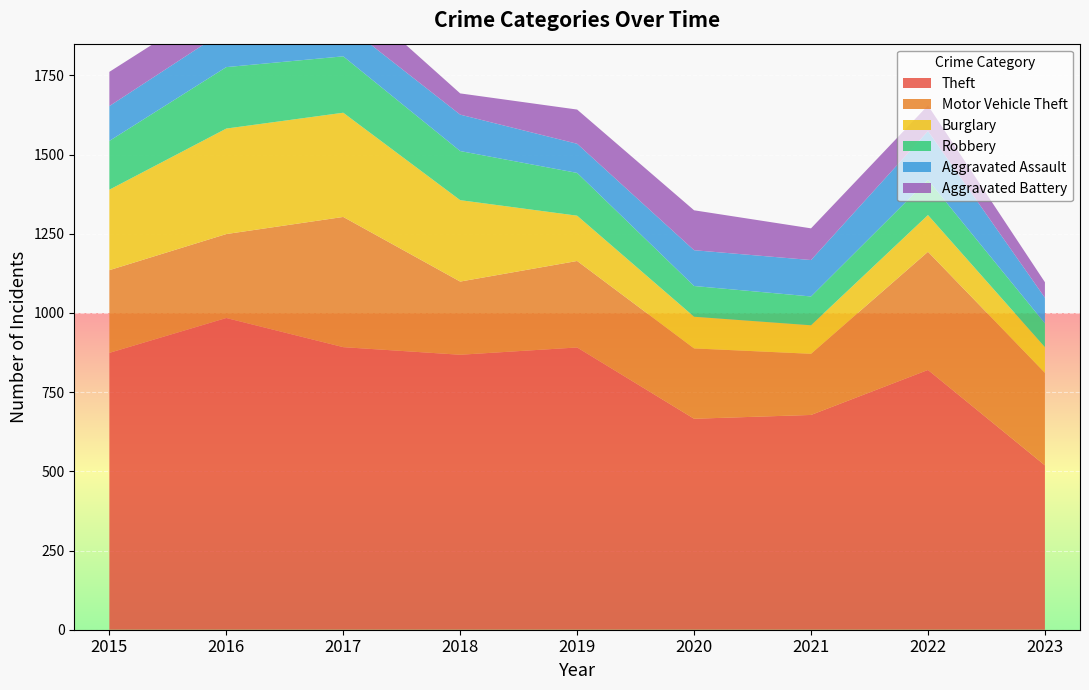

Reading left to right, transcribe all the data shown in this chart.

Theft: 874	984	892	868	891	666	678	820	519
Motor Vehicle Theft: 261	265	411	231	273	222	193	373	292
Burglary: 254	333	329	257	143	100	90	116	81
Robbery: 154	194	178	155	135	97	91	111	75
Aggravated Assault: 110	118	105	115	92	113	115	154	81
Aggravated Battery: 108	102	108	67	108	126	100	81	49